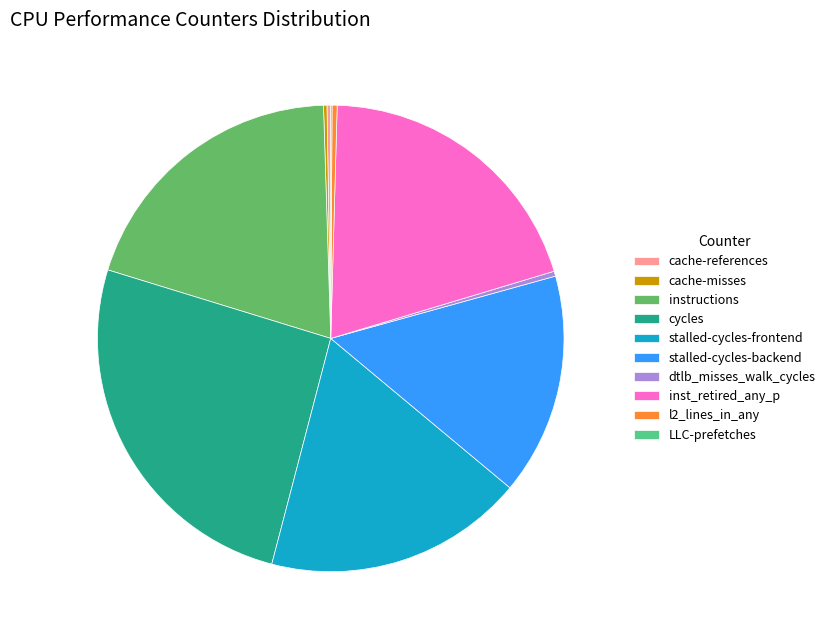

True or false: dtlb_misses_walk_cycles accounts for 8% of the total.

False